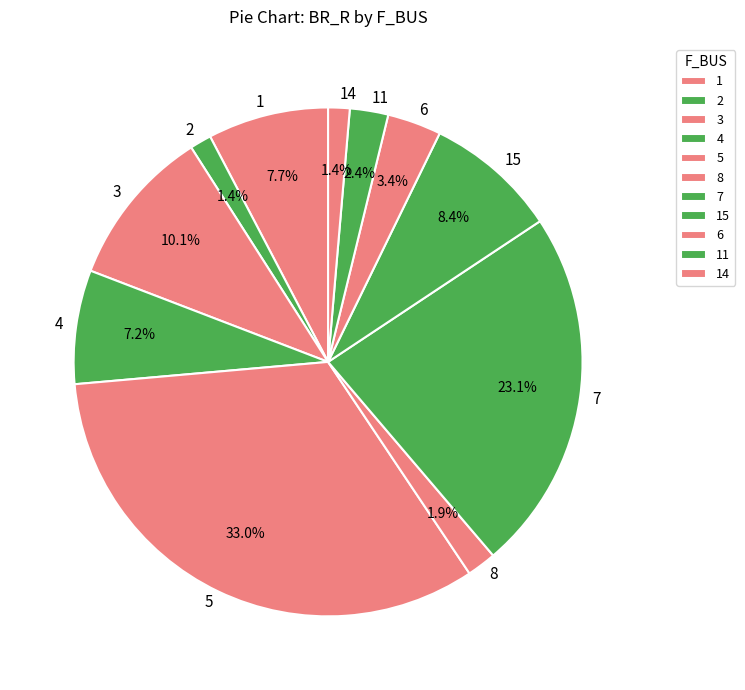

Count the number of slices in the pie.

11